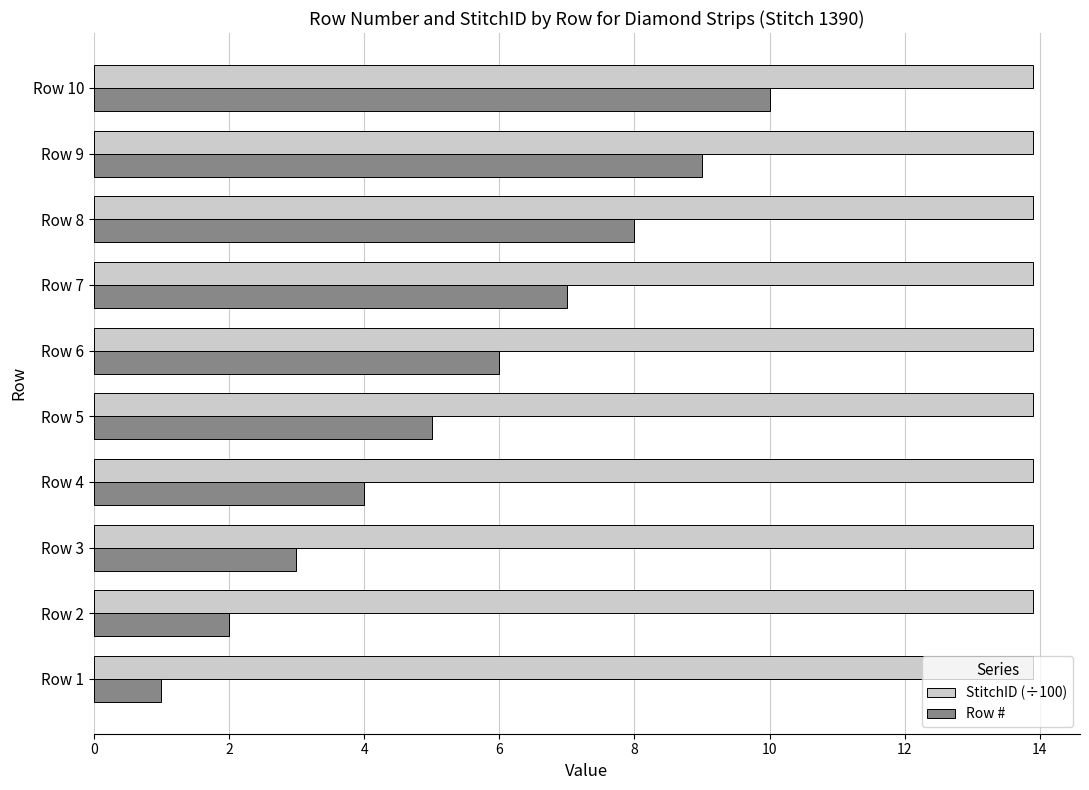

Which series has the widest spread of values?

Row #